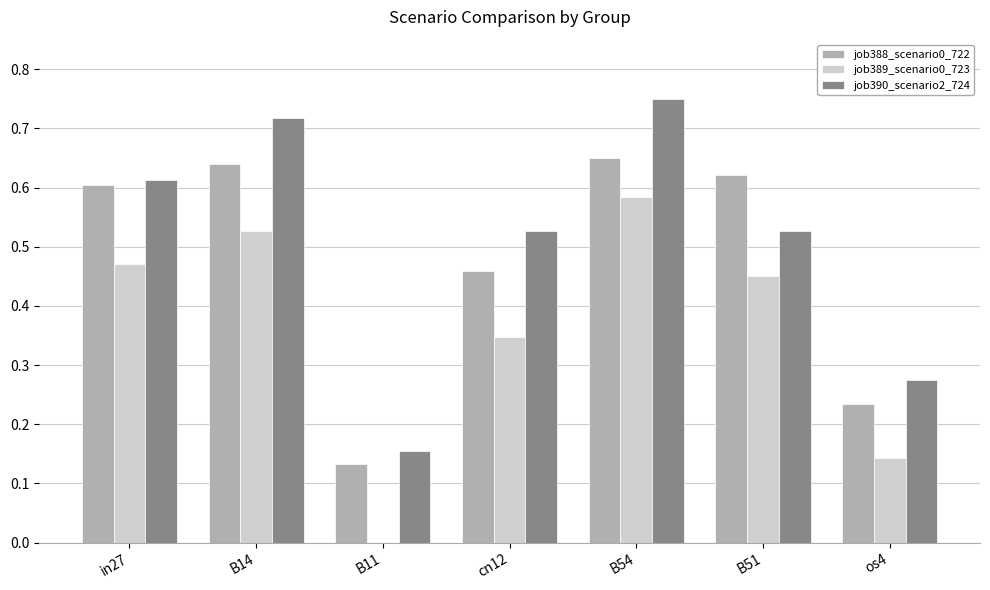

Which category has the highest value in the job389_scenario0_723 series?

B54